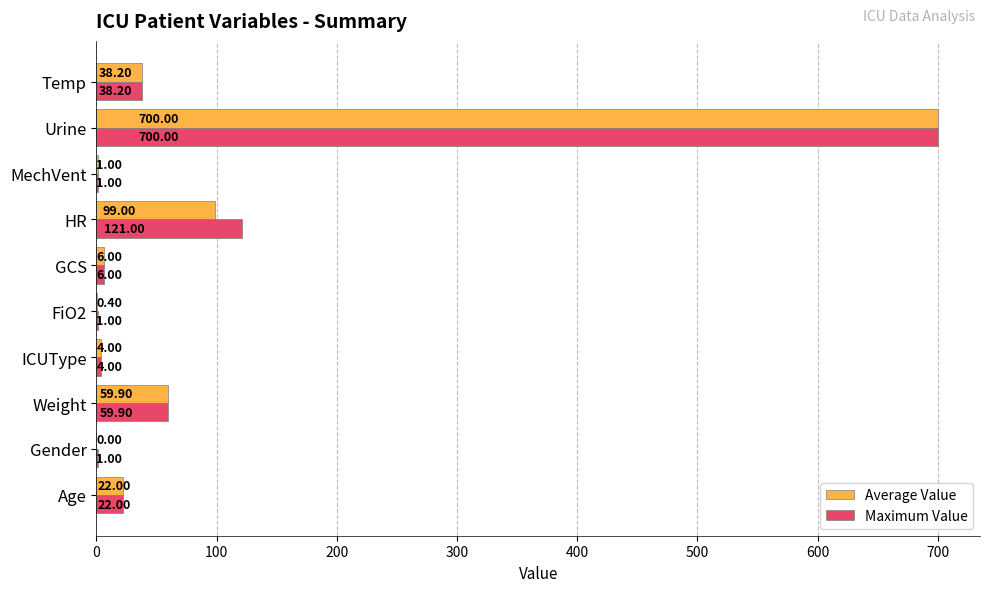

At which category is the sum across all series the highest?

Urine